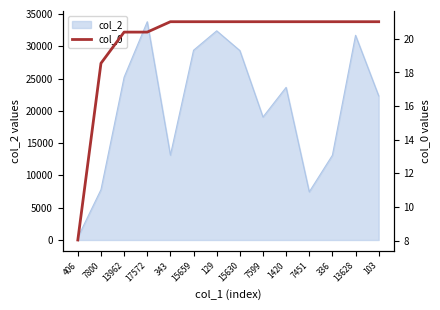

Where is col_2 nearest to the value 17100?

7599